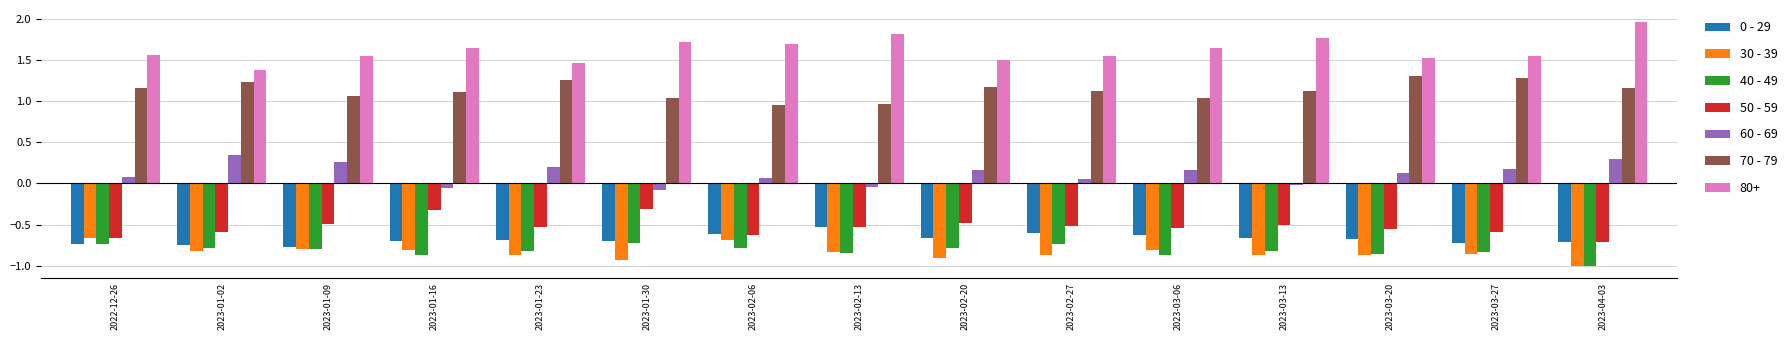

Which series has the largest total across all categories?

80+